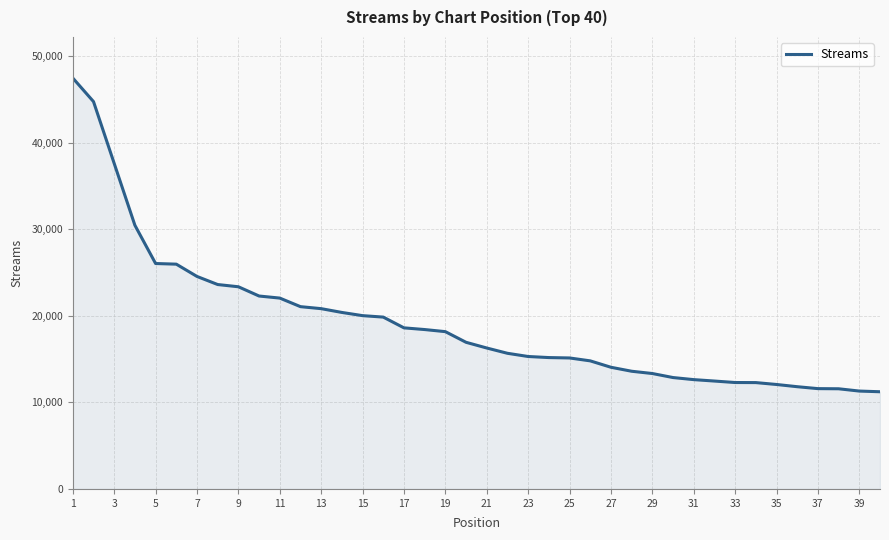

What is the smallest value displayed?

11225